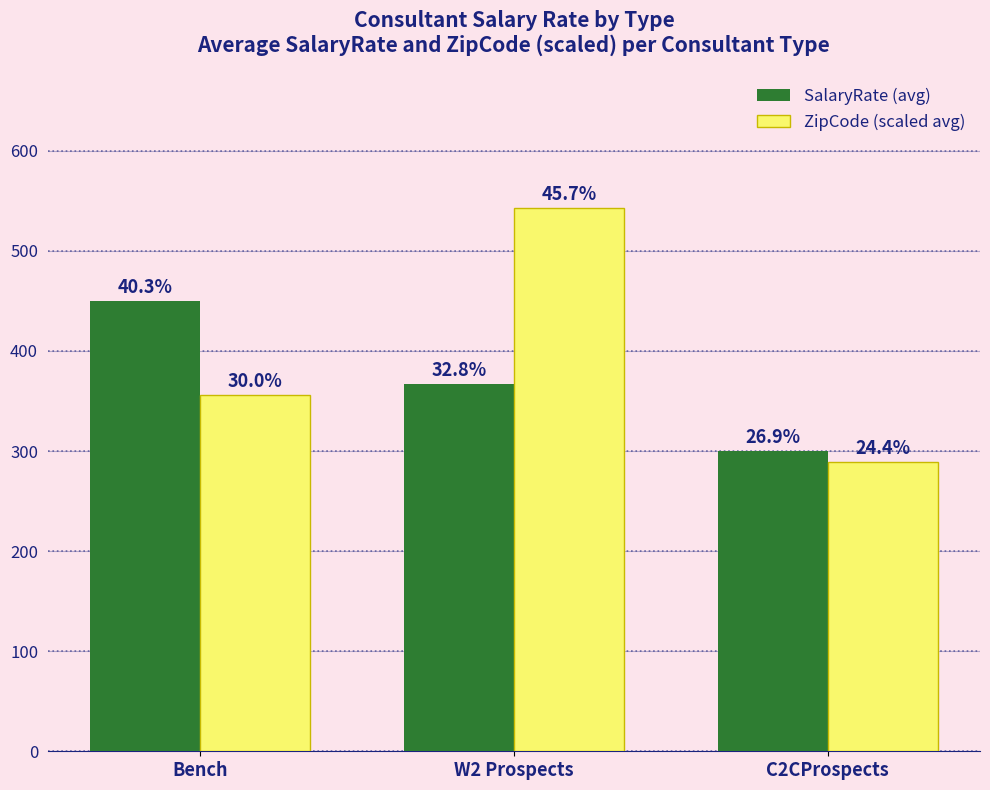

What is the value of the ZipCode (scaled avg) bar at the 3rd from the left?

289.4